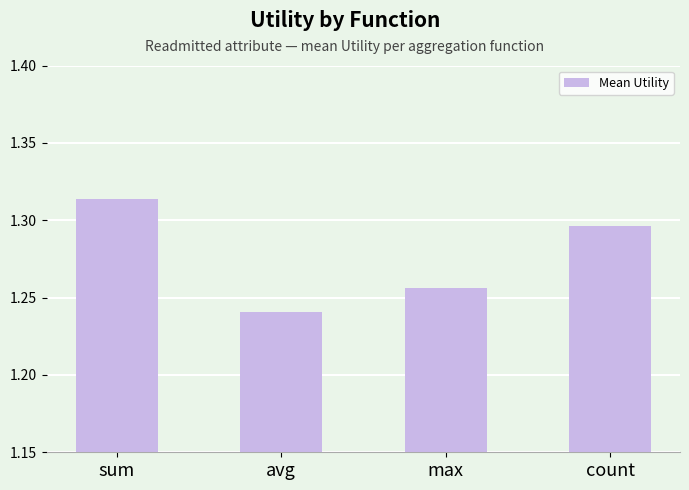

What is the sum of all values?

5.1